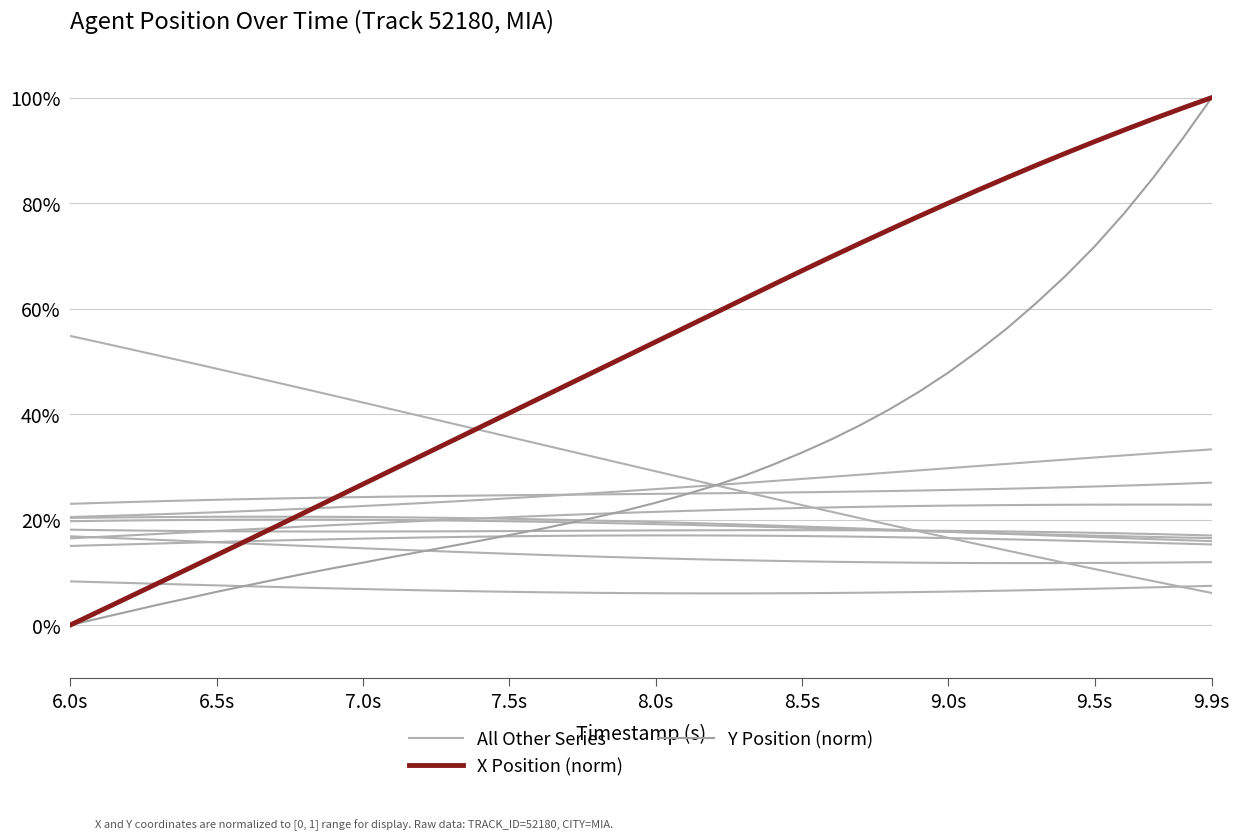

What is the label of the 8th point from the left?

9.5s